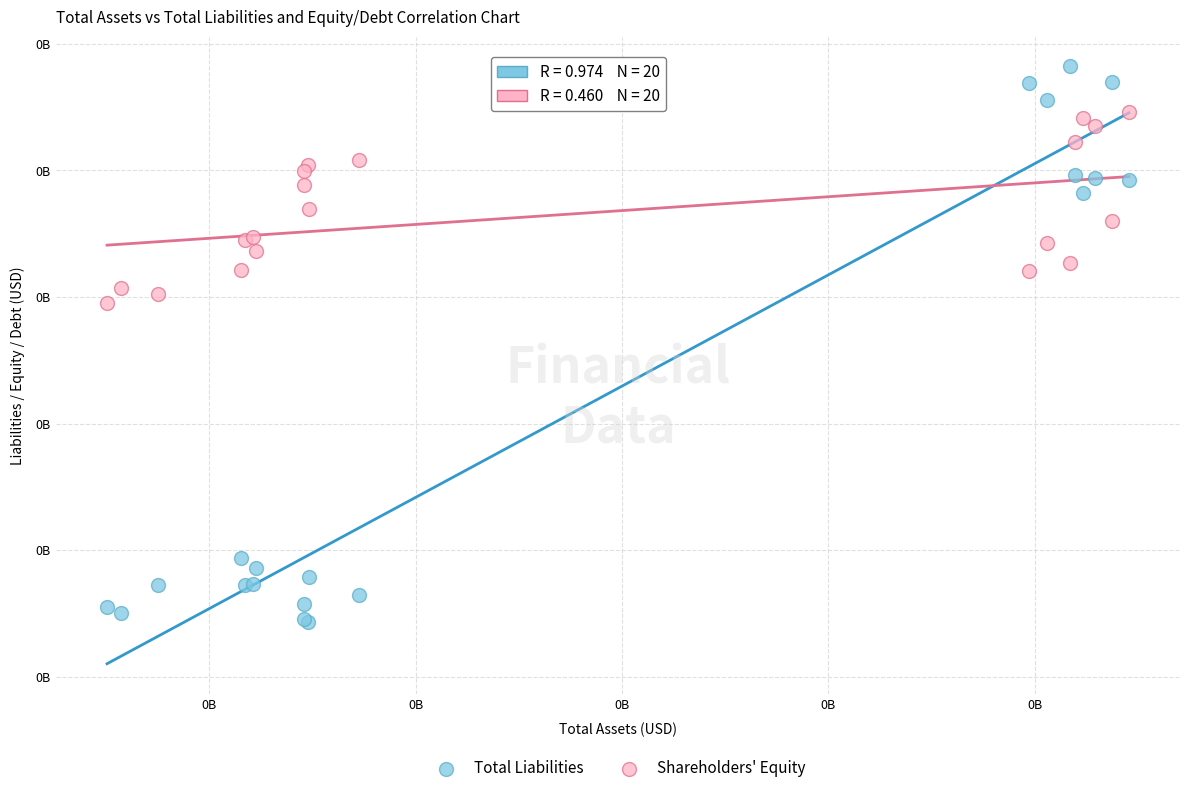

What are all the series names shown in the legend?

Total Liabilities, Shareholders' Equity